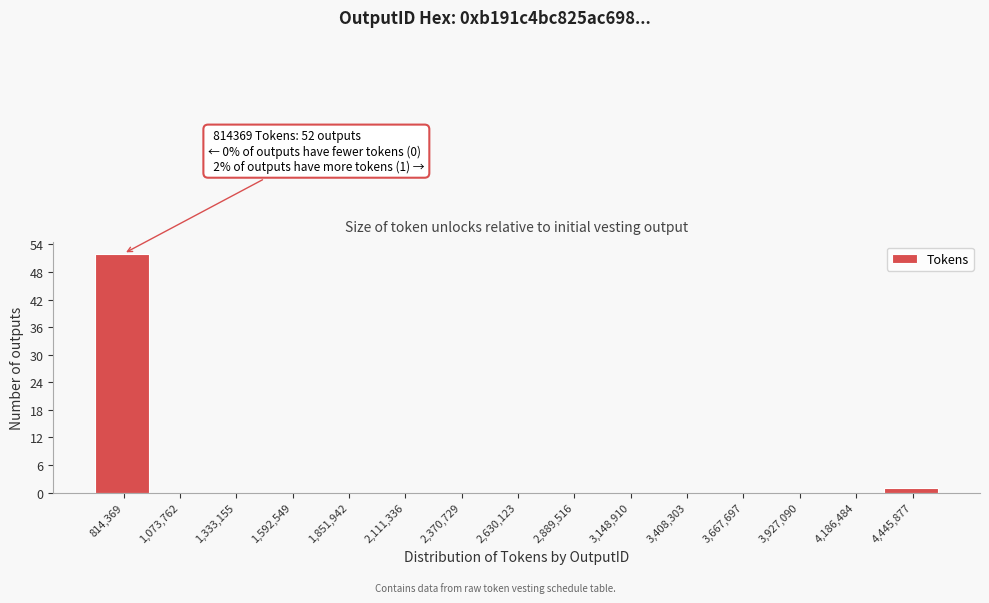

Reading right to left, list all the values displayed in this chart.

4,445,877=1	4,186,484=0	3,927,090=0	3,667,697=0	3,408,303=0	3,148,910=0	2,889,516=0	2,630,123=0	2,370,729=0	2,111,336=0	1,851,942=0	1,592,549=0	1,333,155=0	1,073,762=0	814,369=52